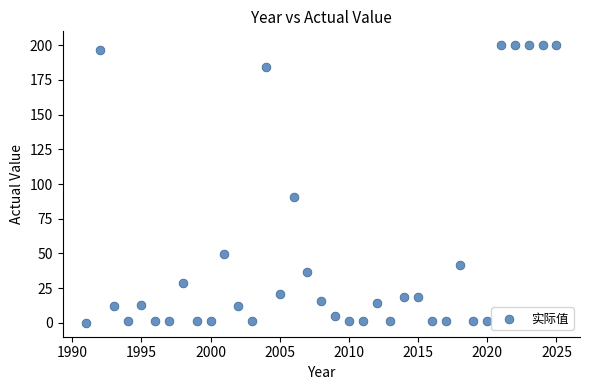

What is the range of Y values (max minus min)?

200.0